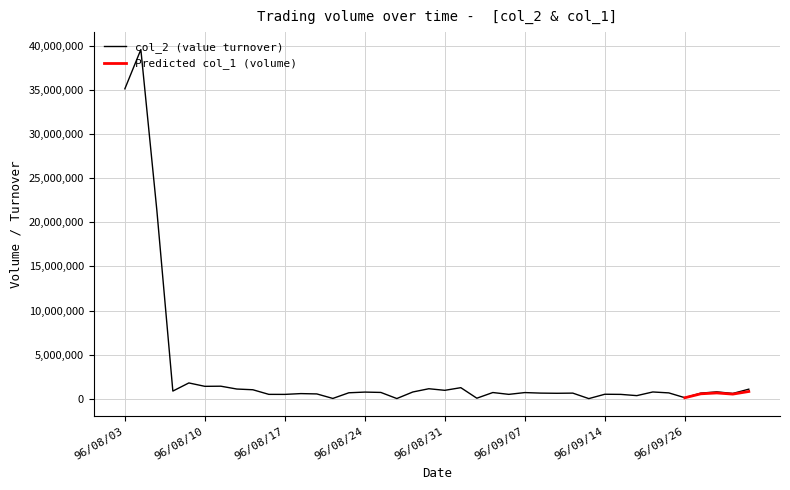

What is the change in value from 96/09/13 to 96/09/21?

+647830